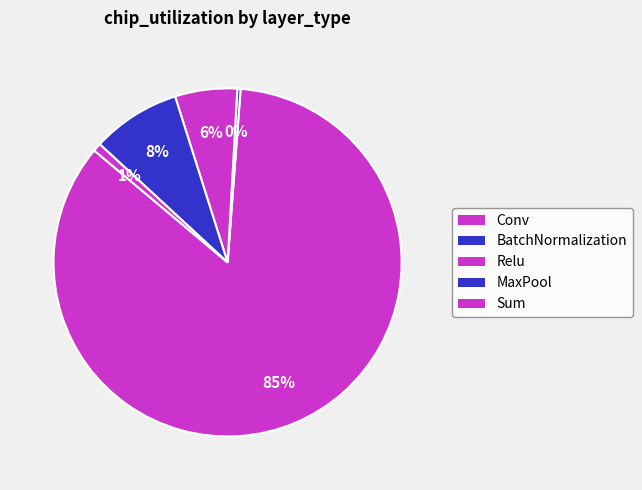

How many segments does this pie chart have?

5